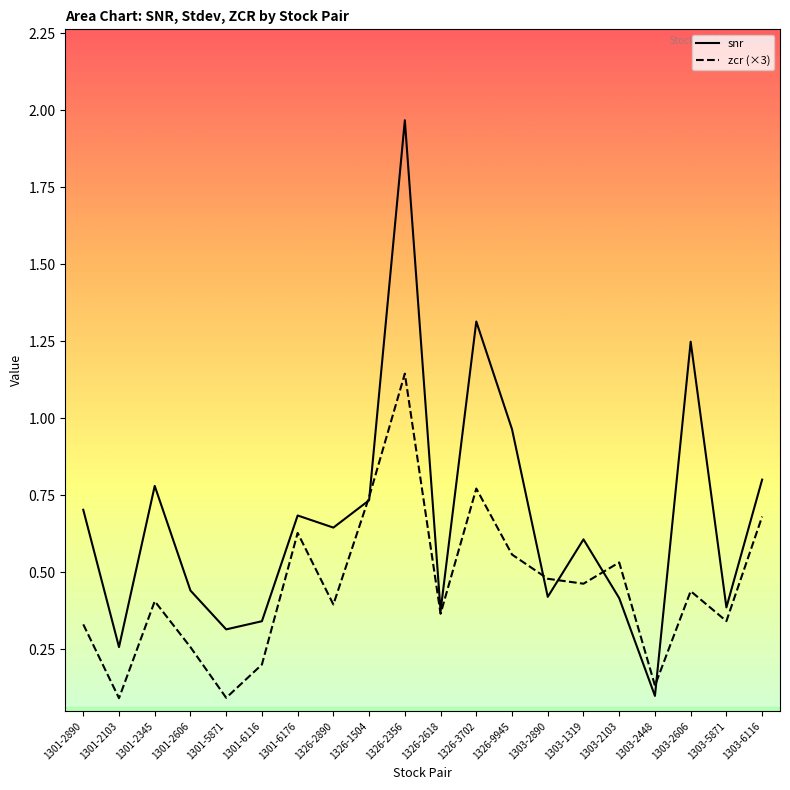

Which series has the largest total across all categories?

snr